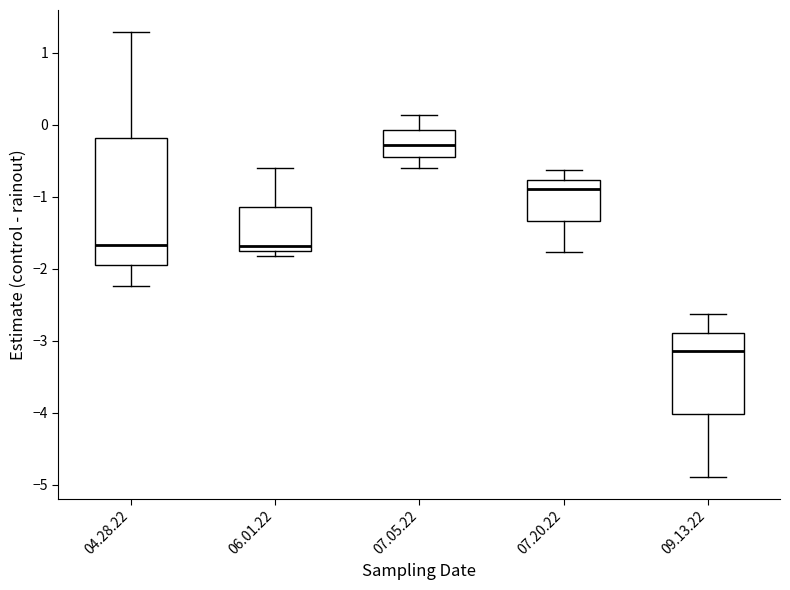

Which box is the tallest, from its lower edge to its upper edge?

04.28.22